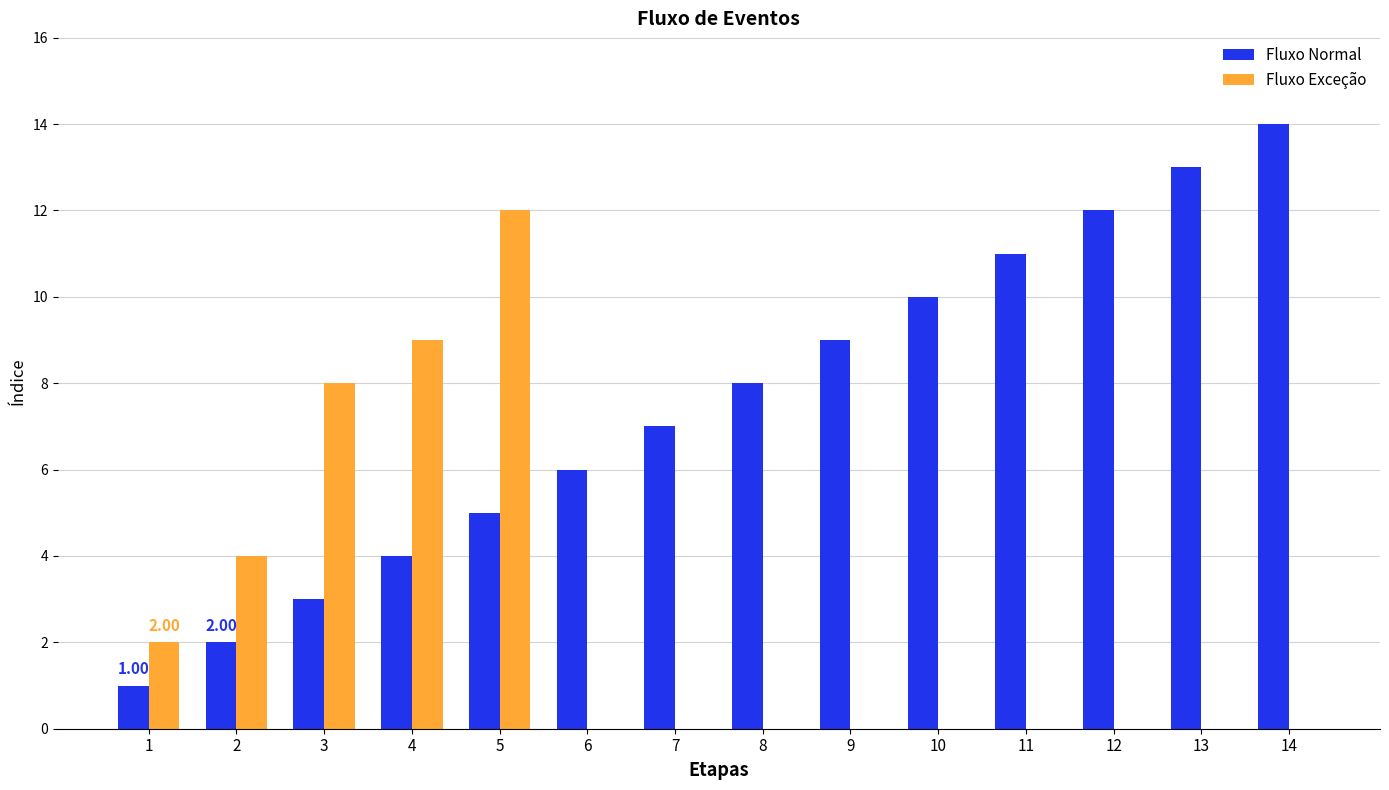

True or false: Fluxo Normal has a value of 5 at 5.

True